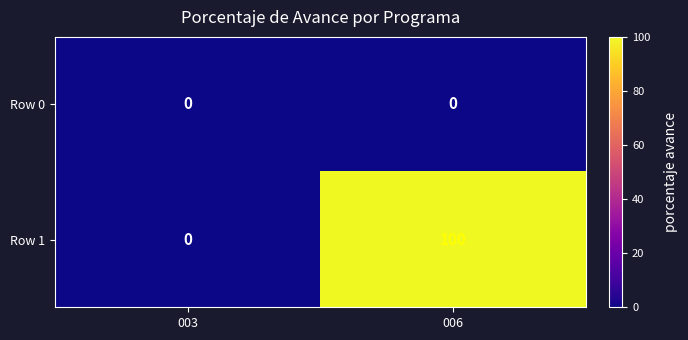

What is the difference between the highest and lowest values at 006?

100